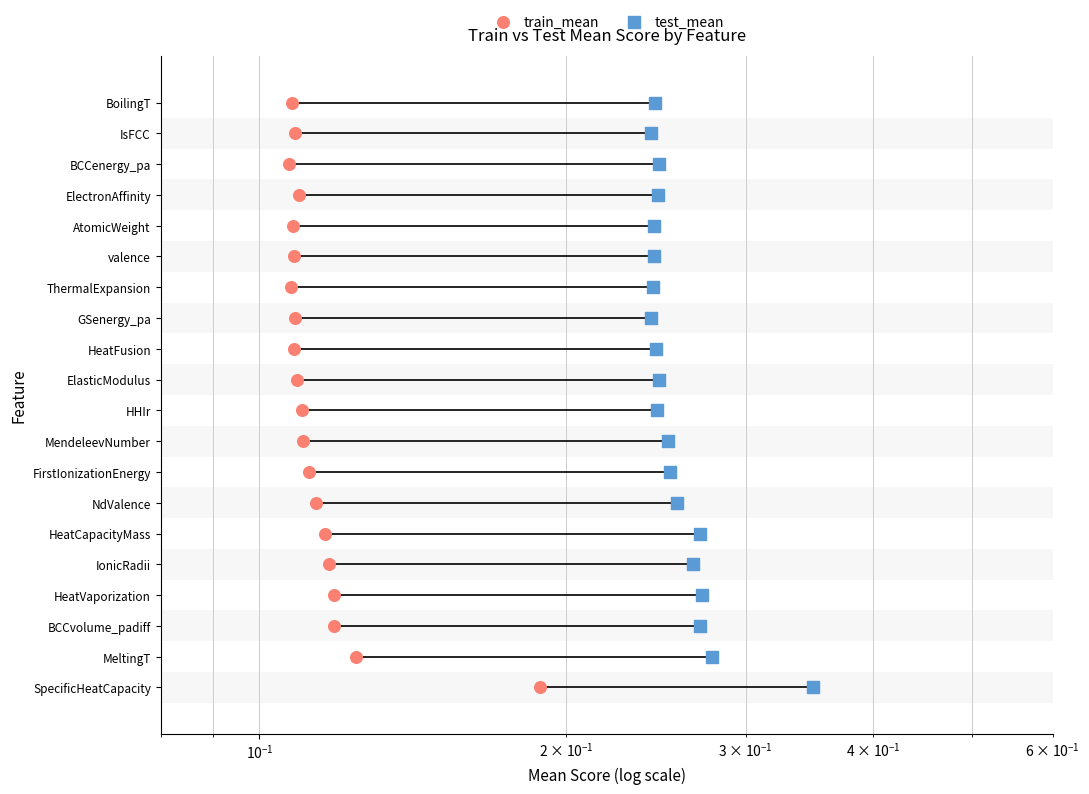

Which series reaches the maximum Y coordinate?

train_mean